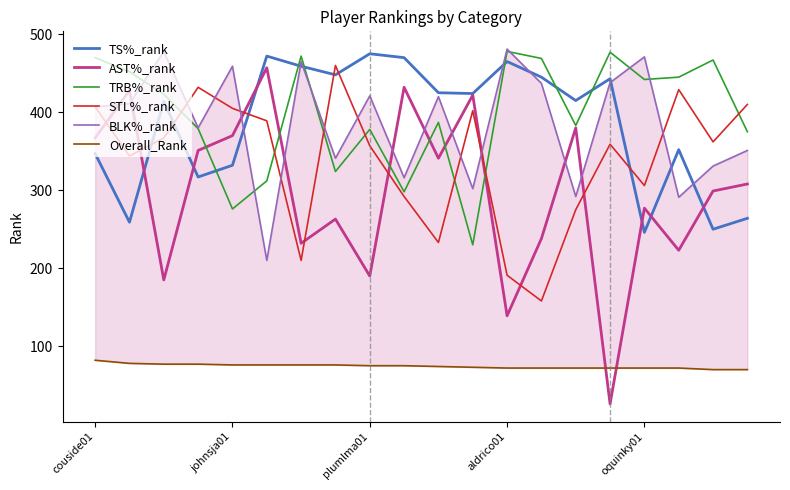

What is the lowest value of the TS%_rank series?

246